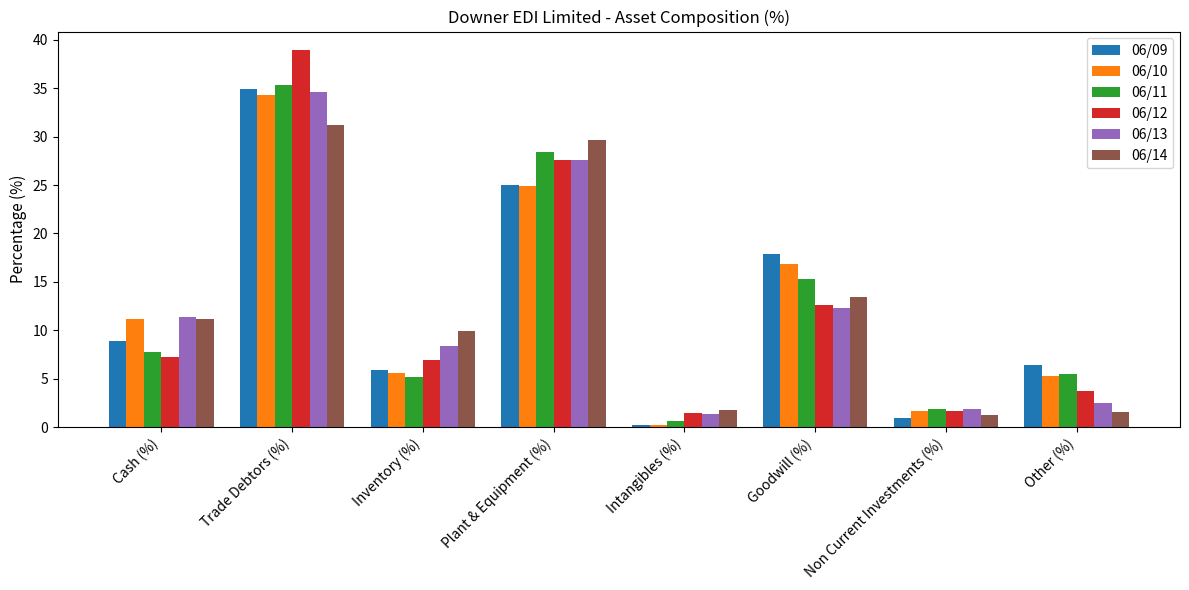

Which category has the highest value in the 06/10 series?

Trade Debtors (%)